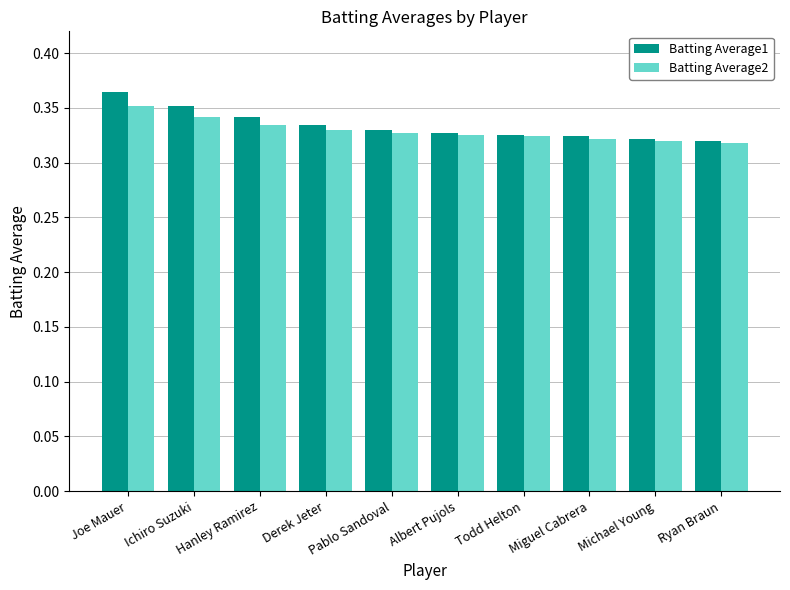

How many categories are shown in the chart?

10